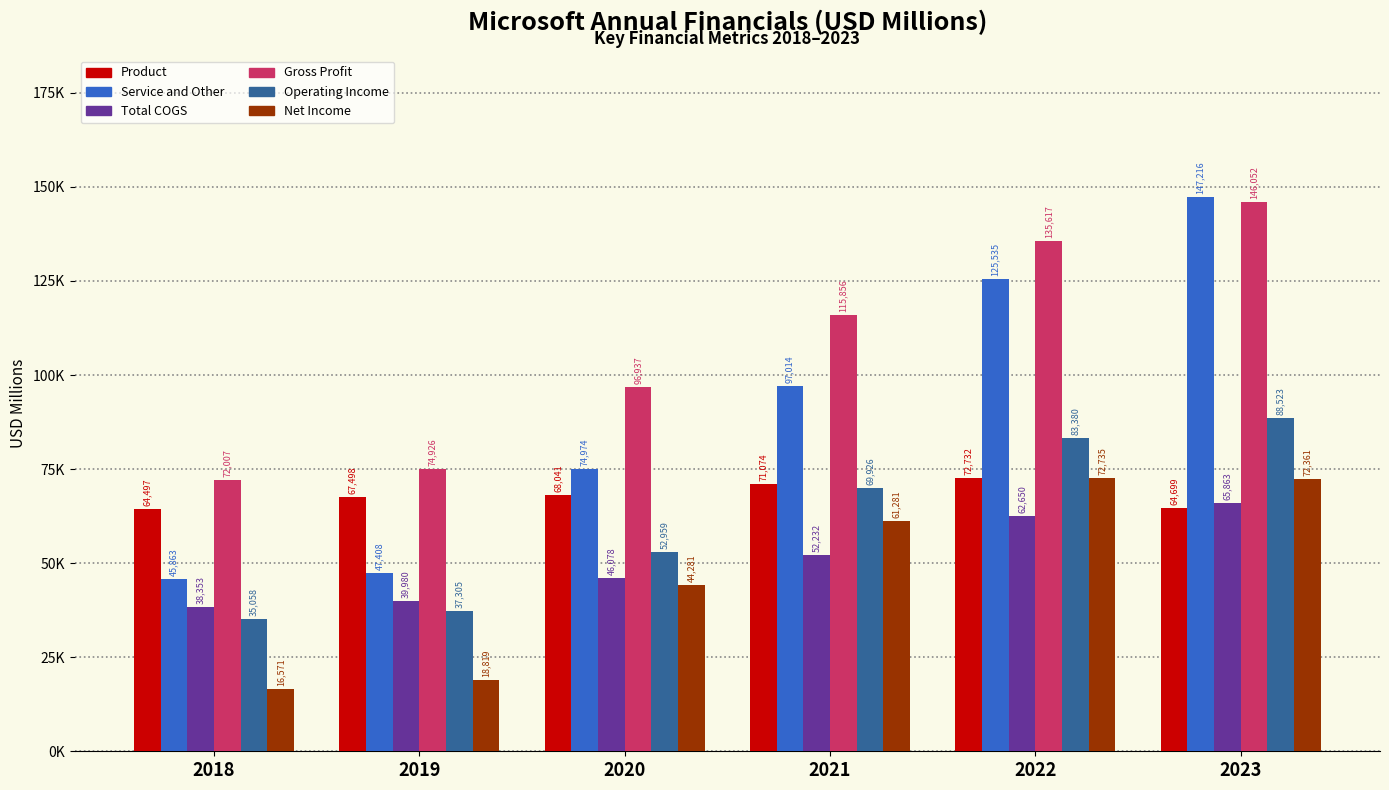

Does the chart contain stacked bars?

No